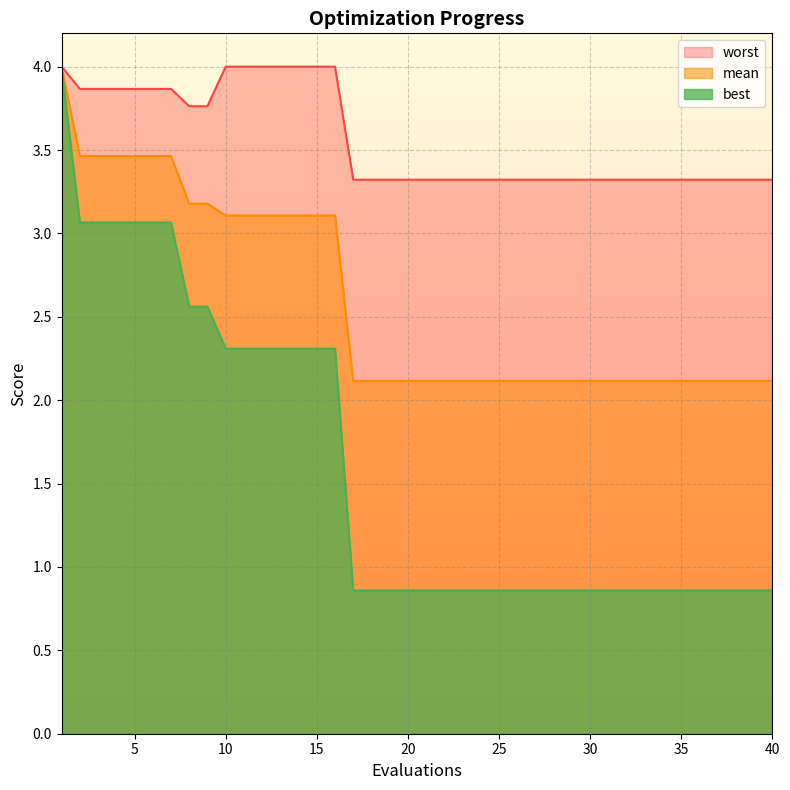

True or false: best has a value of 3.4 at 10.

False